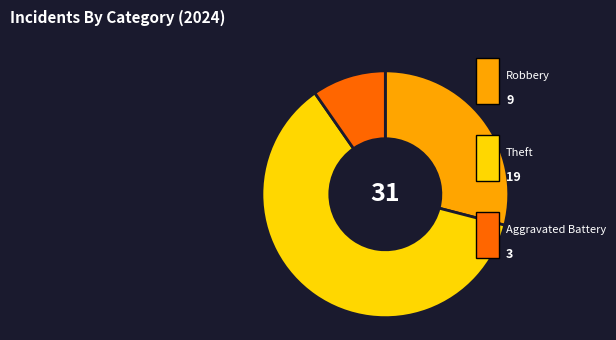

Is there any slice that represents more than half of the pie?

Yes